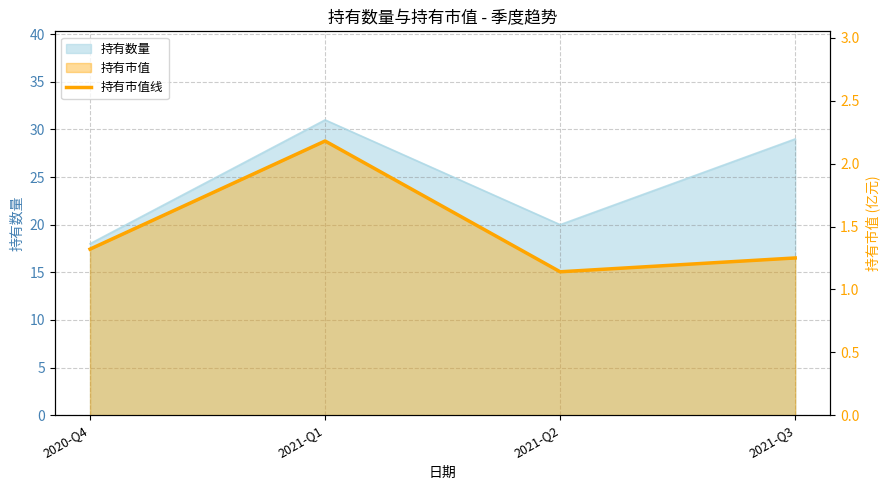

What is the minimum value shown in the chart?

1.1